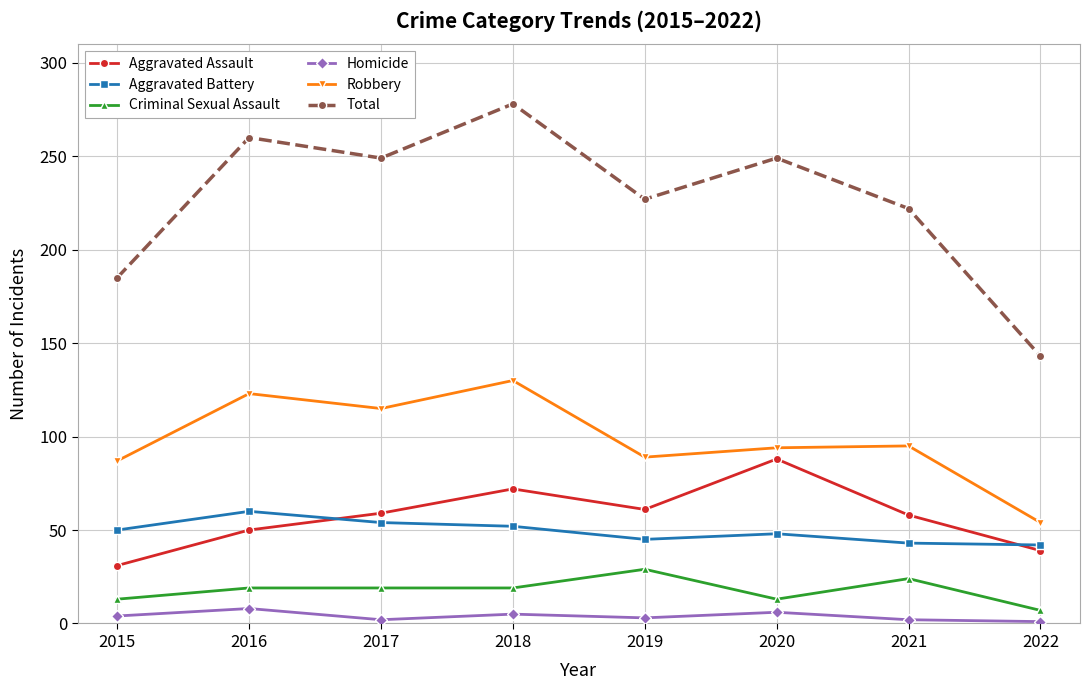

How many categories are shown in the chart?

8